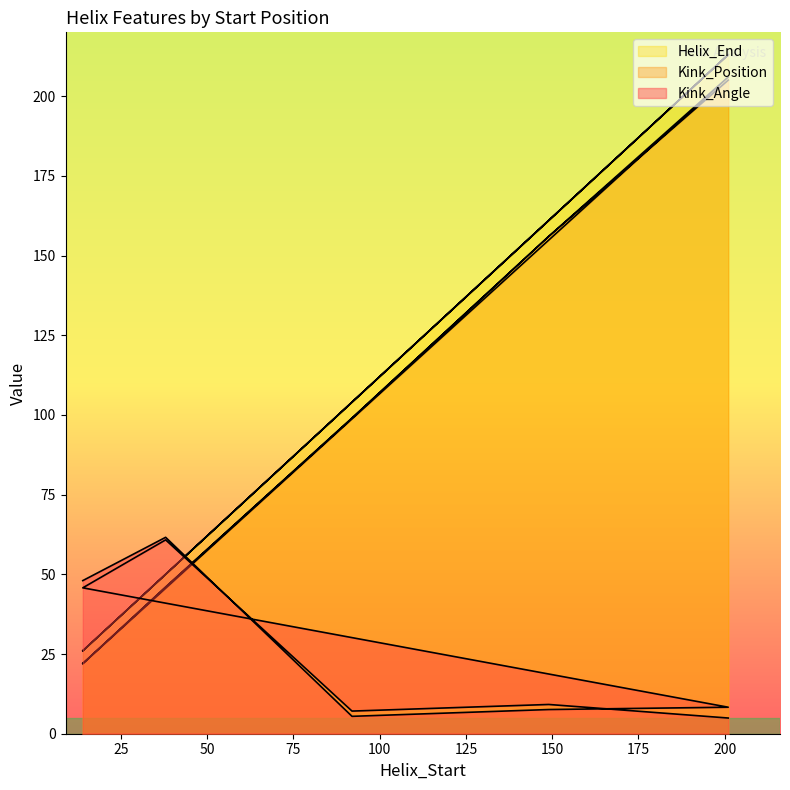

What is the approximate value of Kink_Position at 201?

206.0